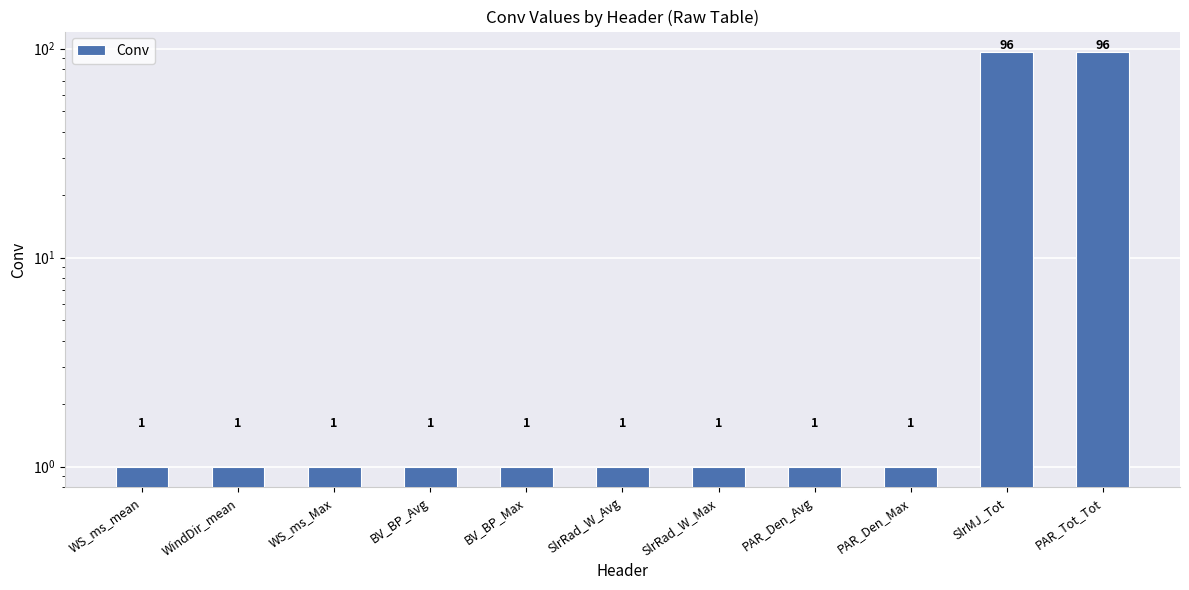

The value at PAR_Den_Max is 1. True or false?

True